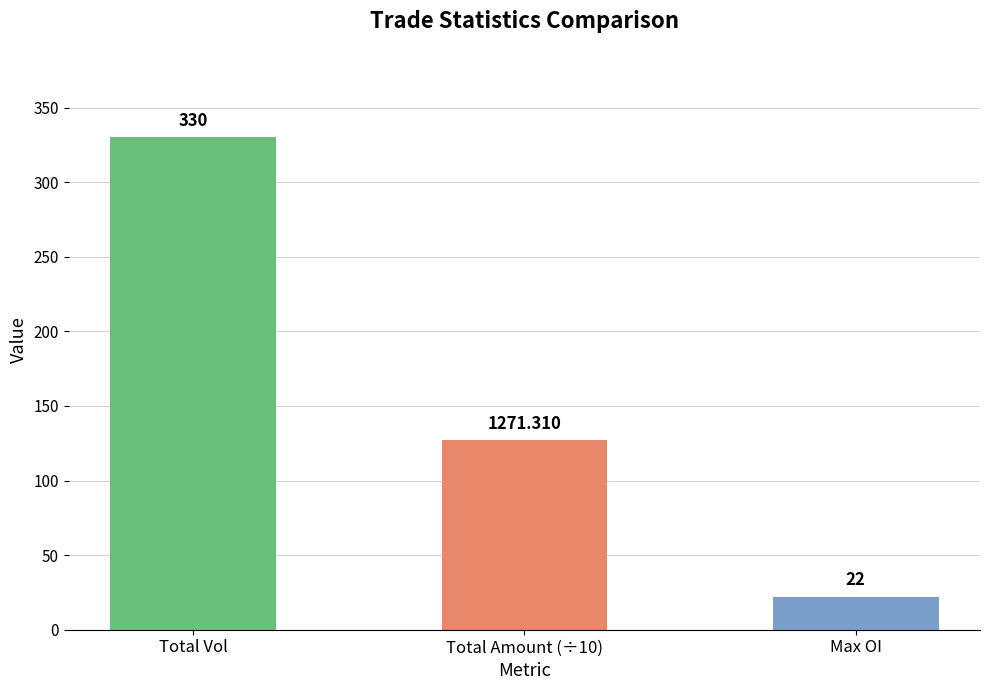

Which series has the largest range (max minus min)?

amount